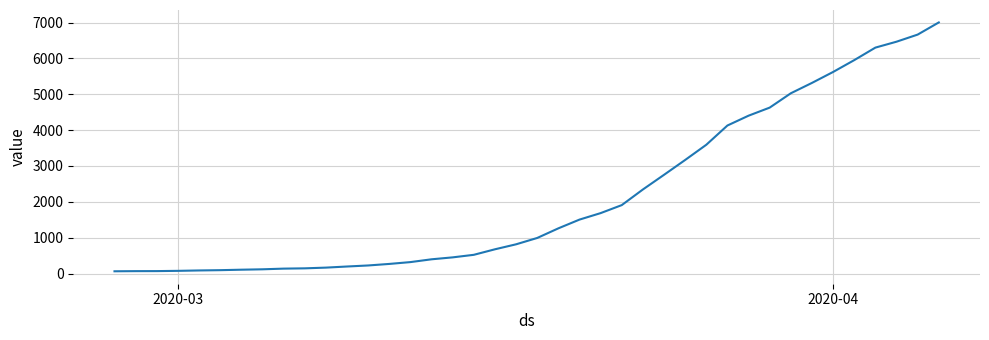

What is the difference between the maximum and minimum values?

6939